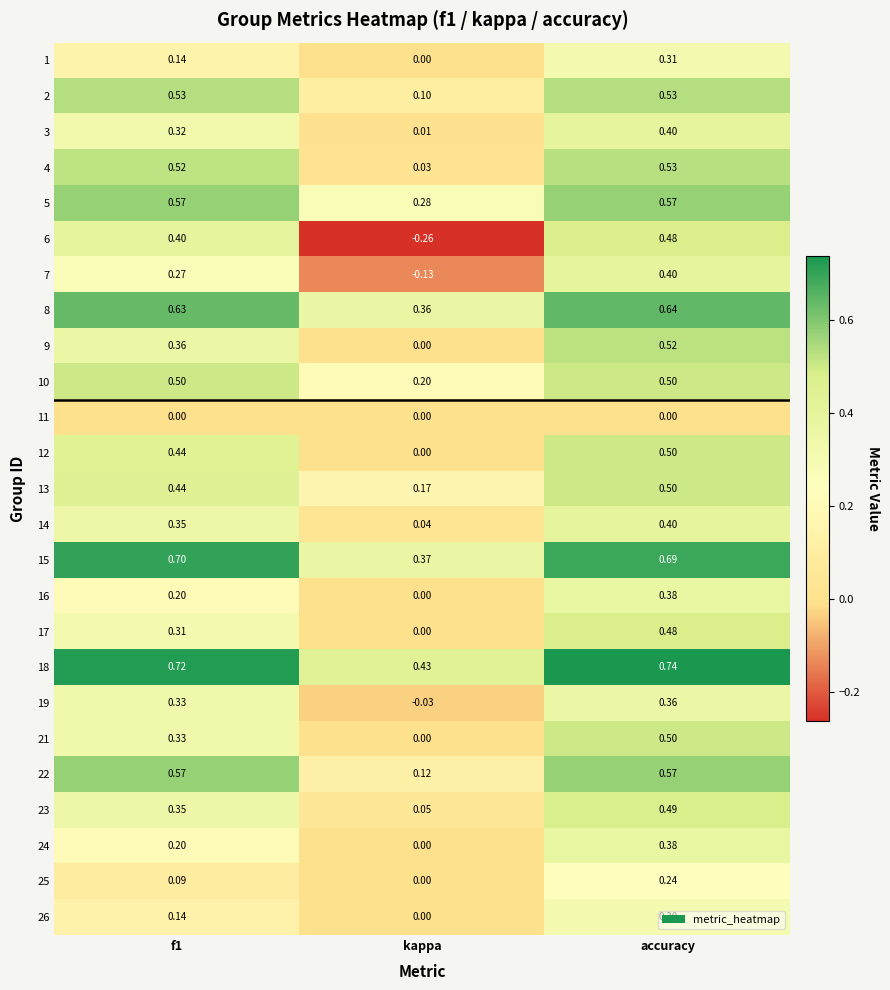

At which label is 16 closest to 0?

kappa